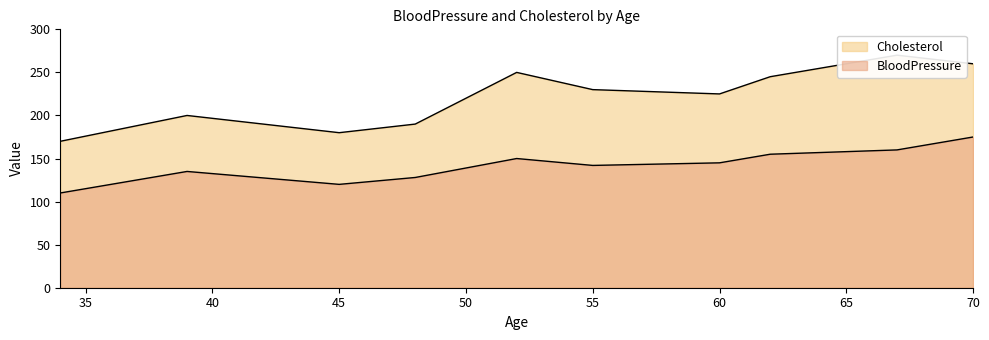

True or false: Cholesterol and BloodPressure cross at least once.

False